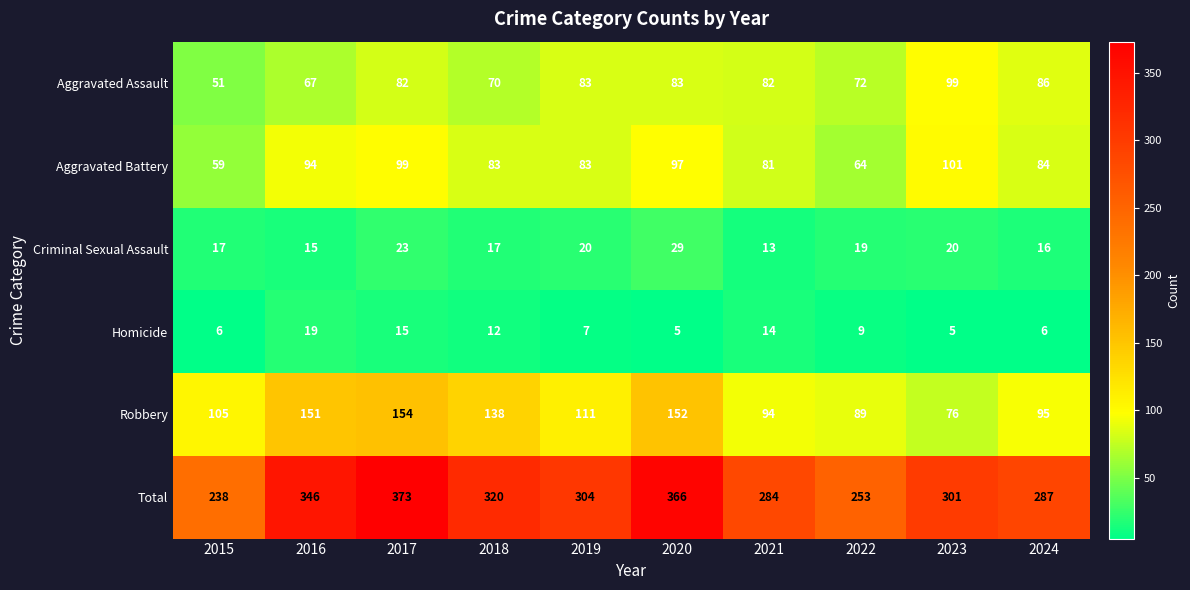

What is the difference between the Homicide values at 2023 and 2021?

9